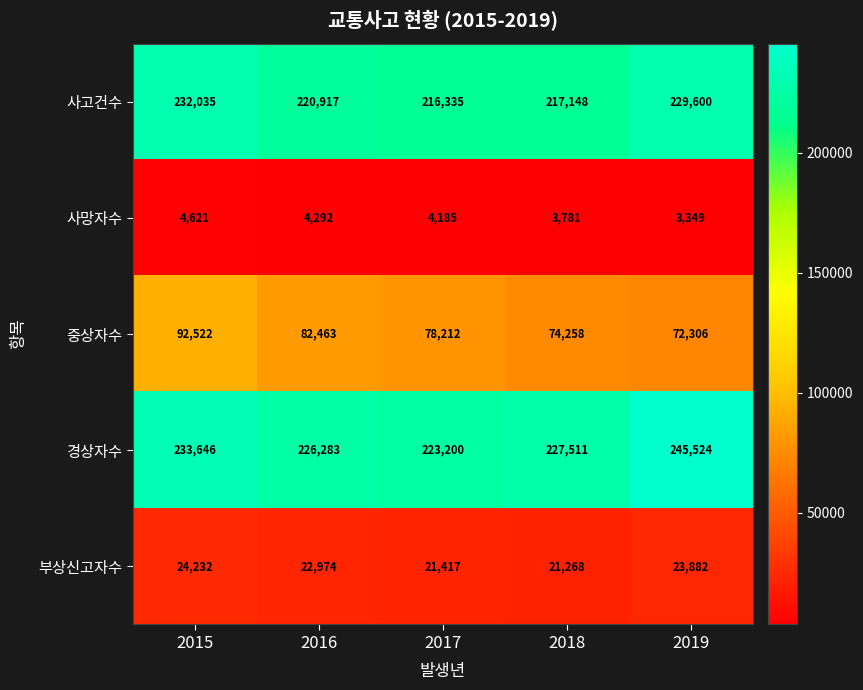

Which series changed the most between 2015 and 2017?

사고건수